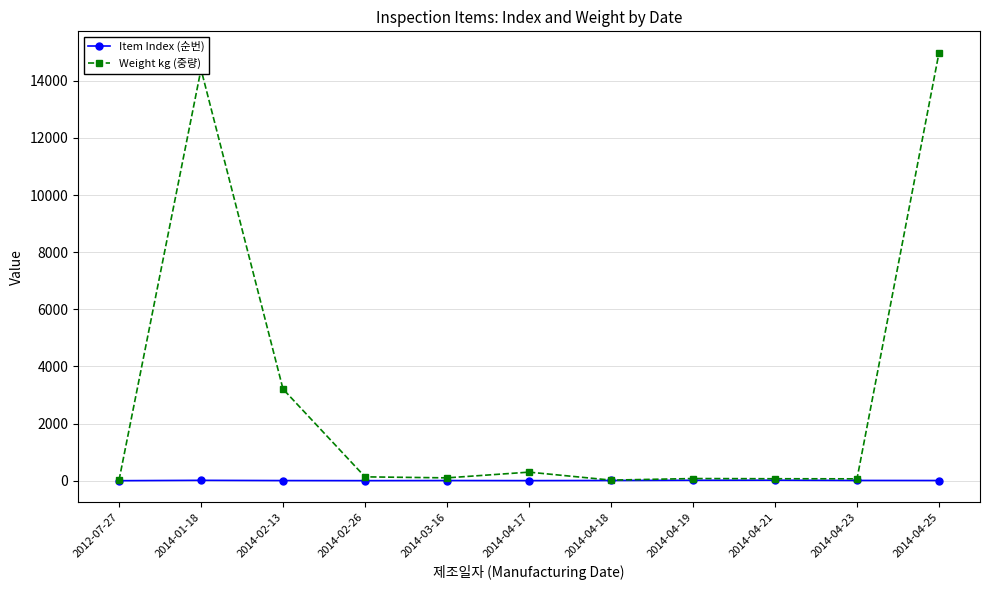

At how many categories does at least one series exceed 10950?

2